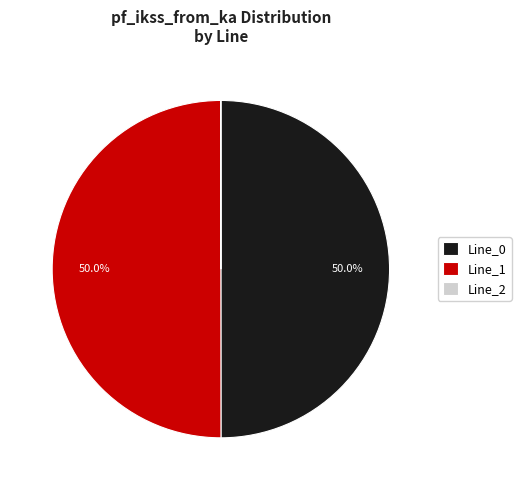

What portion of the pie excludes Line_1?

50.0%